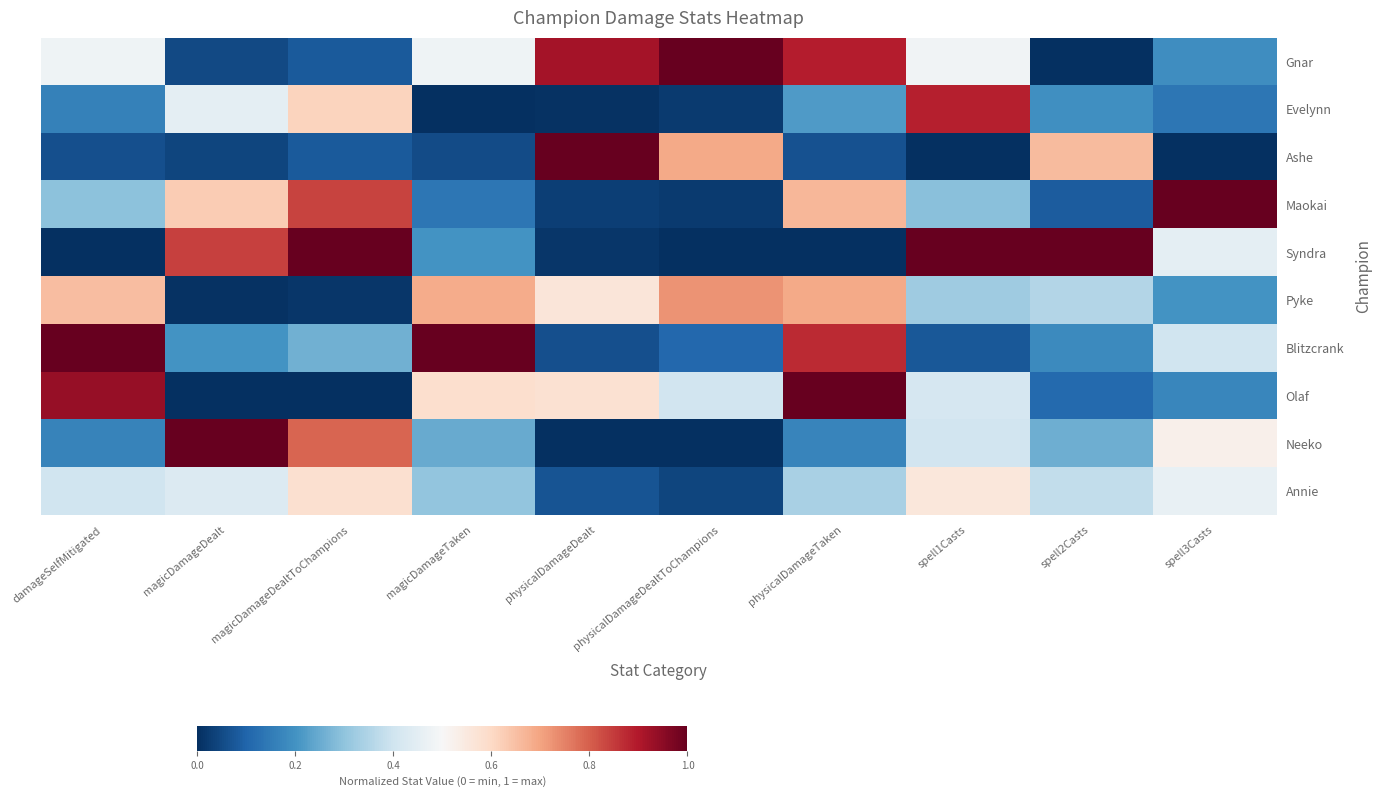

At magicDamageDealtToChampions, list the series in order from smallest to largest.

Olaf, Pyke, Gnar, Ashe, Blitzcrank, Annie, Evelynn, Neeko, Maokai, Syndra